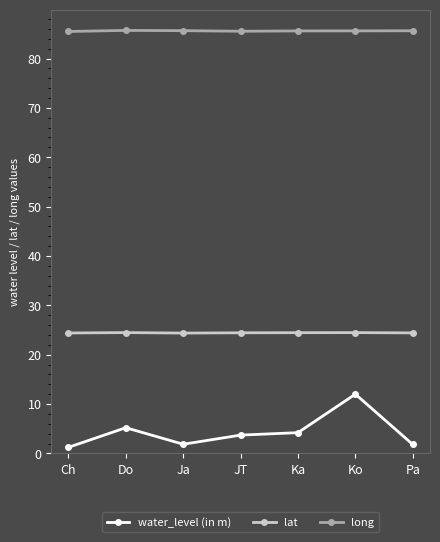

True or false: lat and long cross at least once.

False